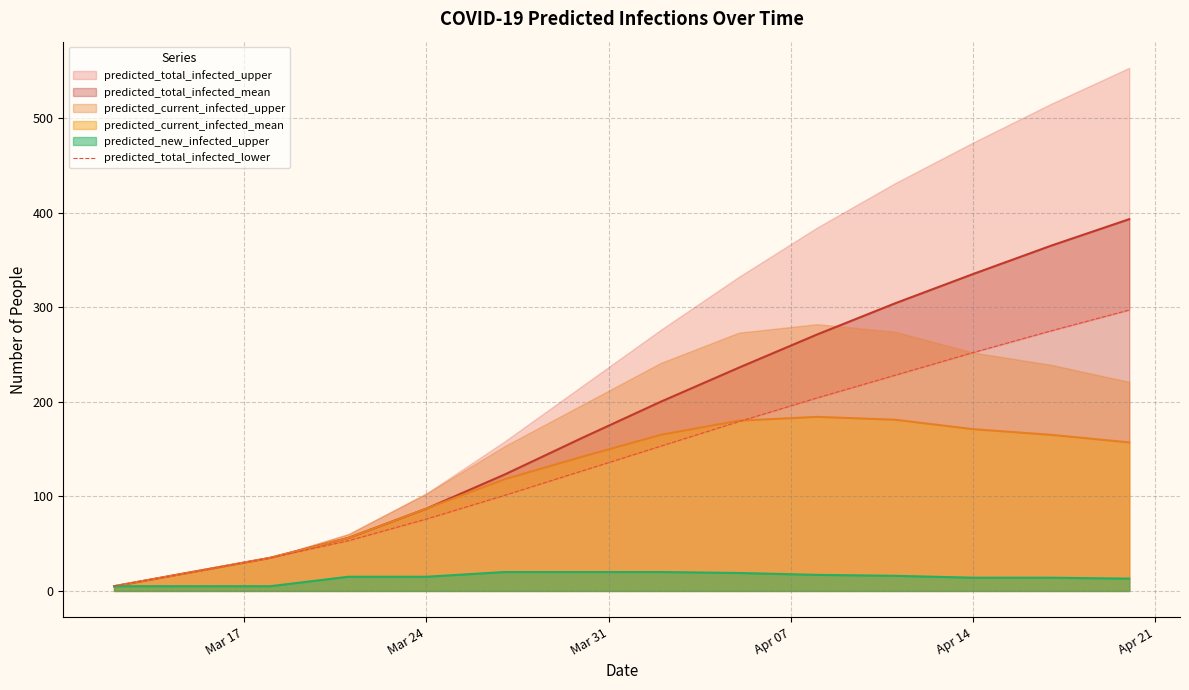

What is the sum of all values?

2005